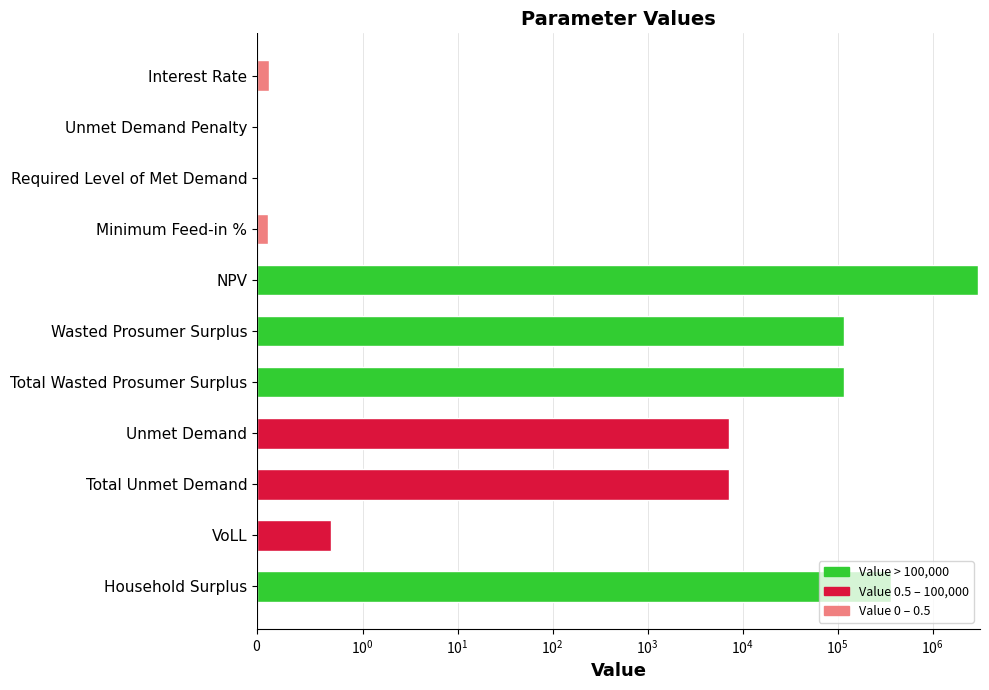

Does the chart contain any negative values?

No